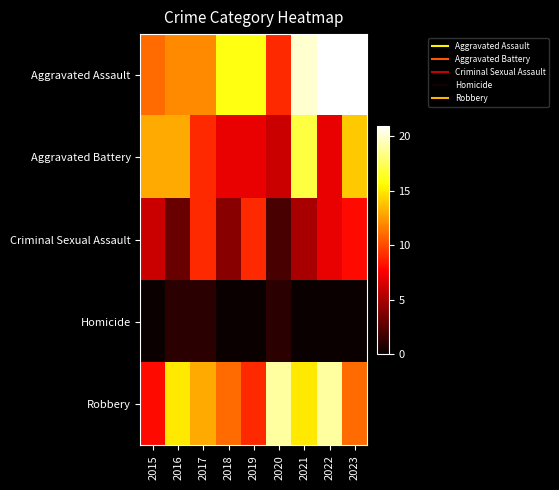

Which label corresponds to the smallest value in the chart?

2015